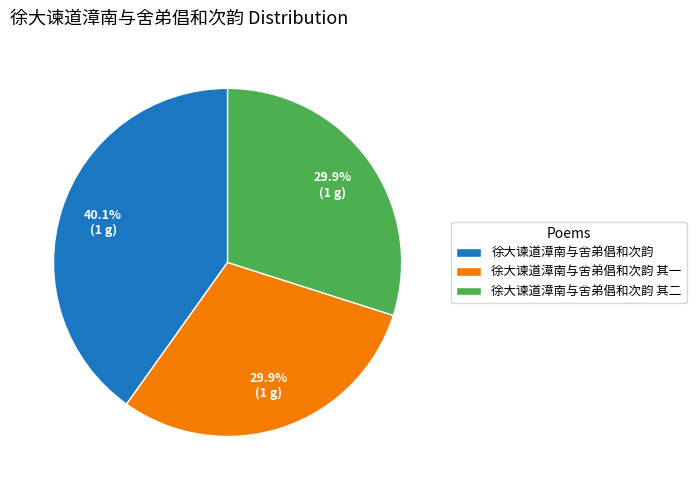

Does any single category account for the majority?

No